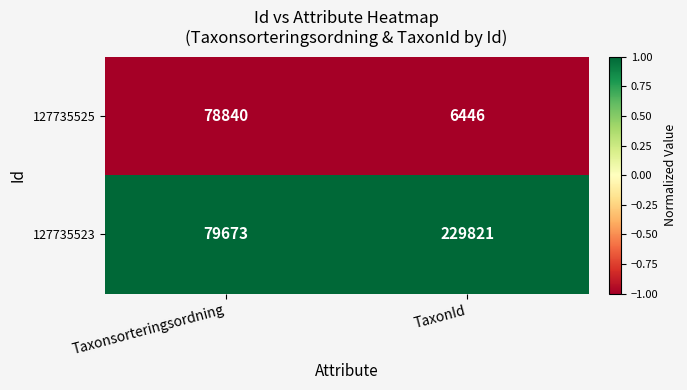

At which label is 127735523 closest to 154747?

Taxonsorteringsordning